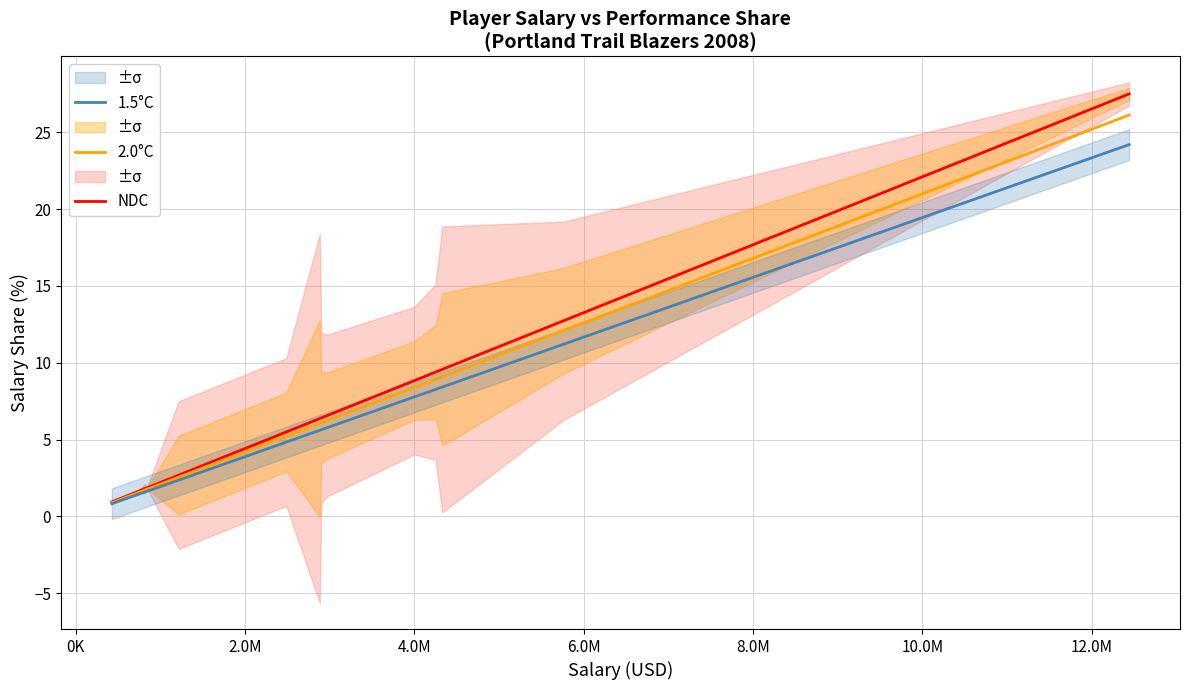

What is the difference between the maximum and minimum values in the NDC series?

26.5